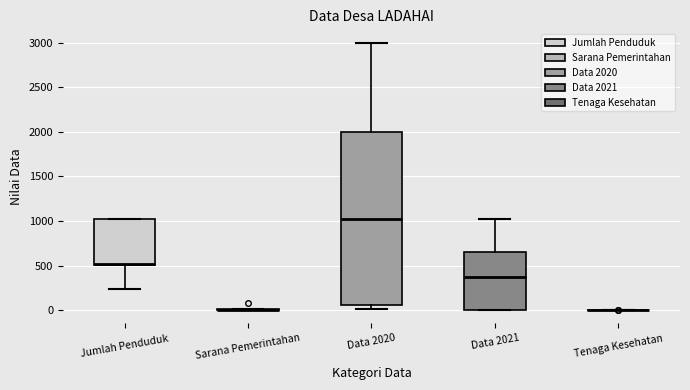

Reading left to right, read every box against the y-axis: the position of its median line, the range the box covers, and the ends of its whiskers. The values are not printed on the chart, so give them approximately, as read against the axis.

Jumlah Penduduk: median 500 (just above the box's lower edge), box 500 to 1000, whiskers 250 to 1000
Sarana Pemerintahan: box collapsed to a line at 0, whiskers 0 to 0
Data 2020: median 1050, box 50 to 2000, whiskers 0 to 3000
Data 2021: median 350, box 0 to 650, whiskers 0 to 1000
Tenaga Kesehatan: box collapsed to a line at 0, whiskers 0 to 0